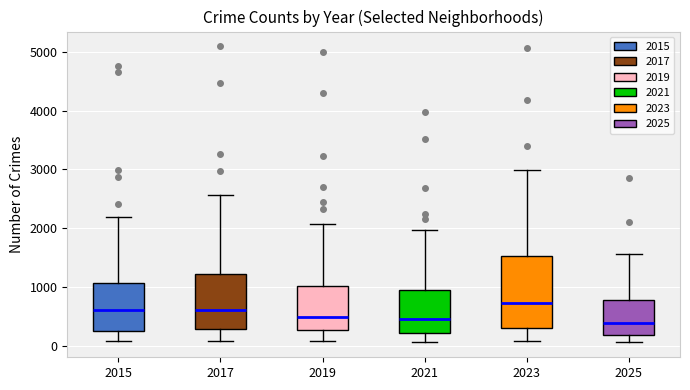

Which box is the tallest, from its lower edge to its upper edge?

2023